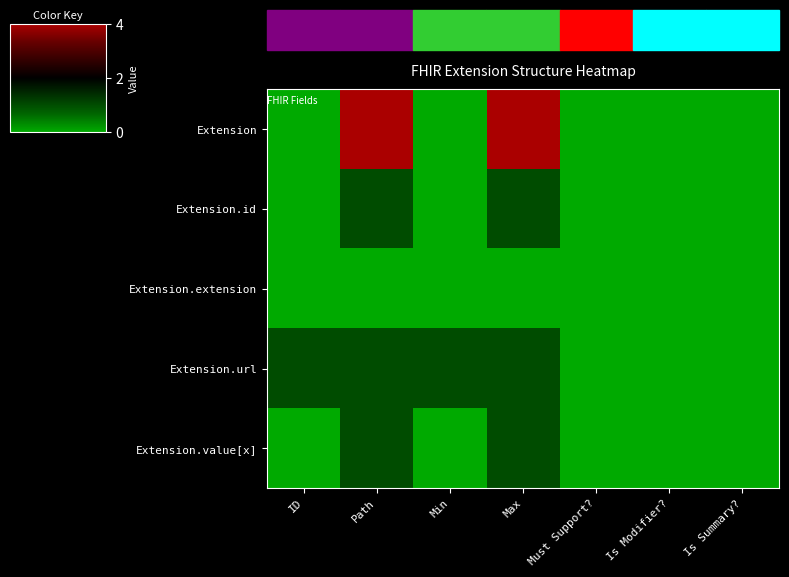

Reading right to left, transcribe all the data shown in this chart.

Extension: Is Summary?=0	Is Modifier?=0	Must Support?=0	Max=4	Min=0	Path=4	ID=0
Extension.id: Is Summary?=0	Is Modifier?=0	Must Support?=0	Max=1	Min=0	Path=1	ID=0
Extension.extension: Is Summary?=0	Is Modifier?=0	Must Support?=0	Max=0	Min=0	Path=0	ID=0
Extension.url: Is Summary?=0	Is Modifier?=0	Must Support?=0	Max=1	Min=1	Path=1	ID=1
Extension.value[x]: Is Summary?=0	Is Modifier?=0	Must Support?=0	Max=1	Min=0	Path=1	ID=0